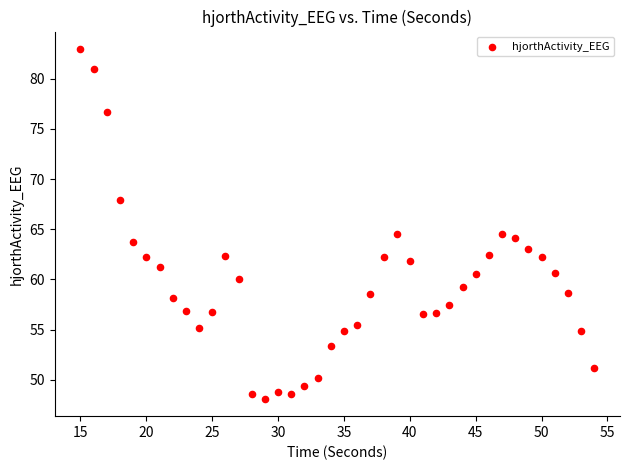

What is the range of Y values (max minus min)?

34.8